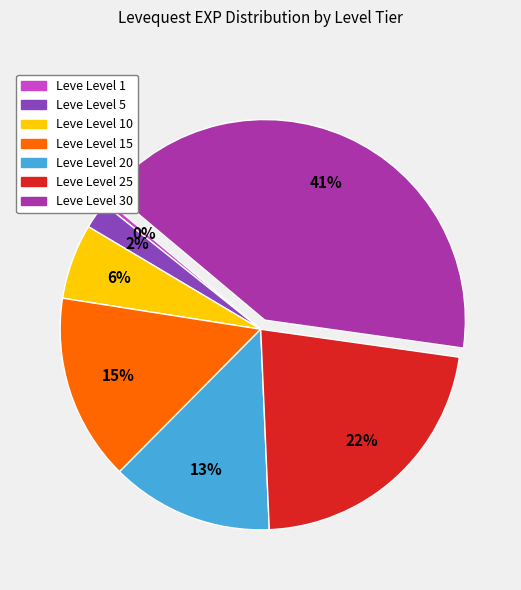

How many slices are in this pie chart?

7